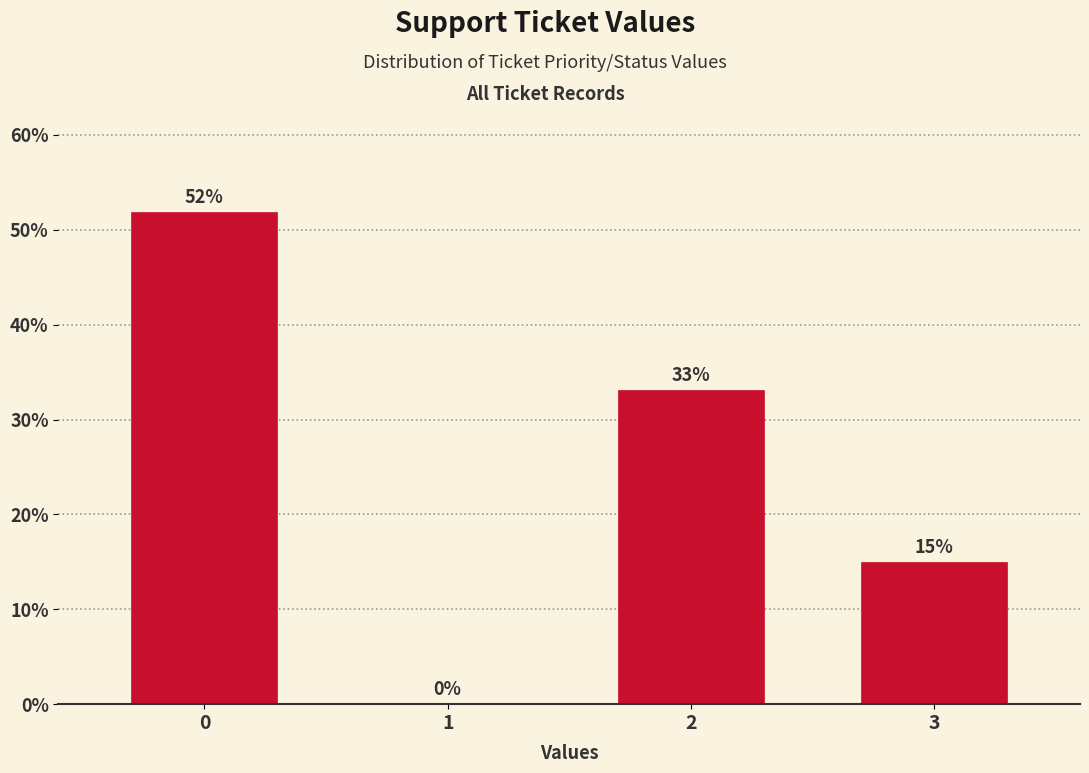

What is the change in value from 1 to 3?

+15.0